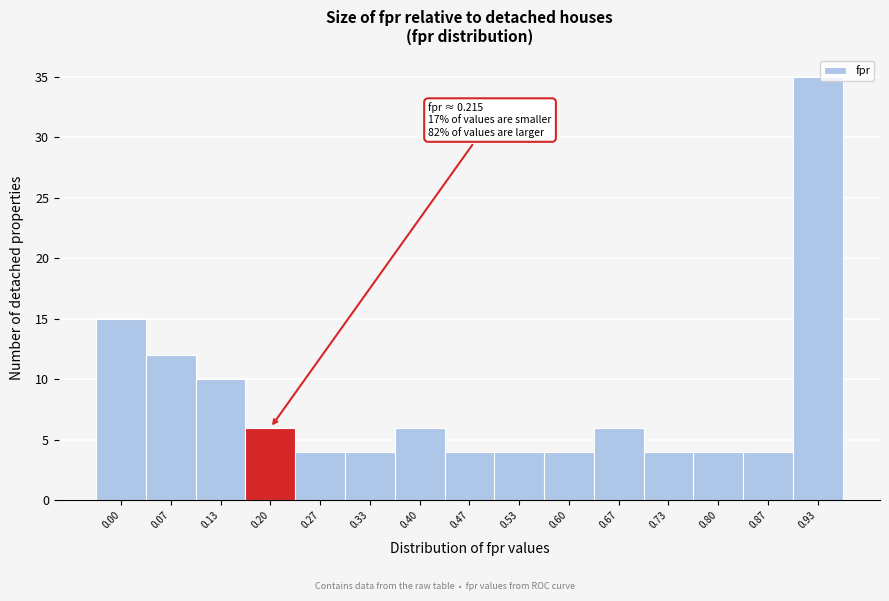

Reading left to right, extract all data points from this chart.

15	12	10	6	4	4	6	4	4	4	6	4	4	4	35